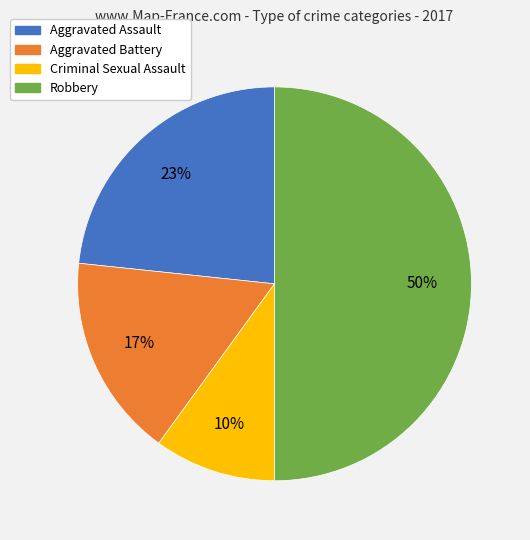

Combined, do Robbery and Aggravated Battery account for over 50%?

Yes